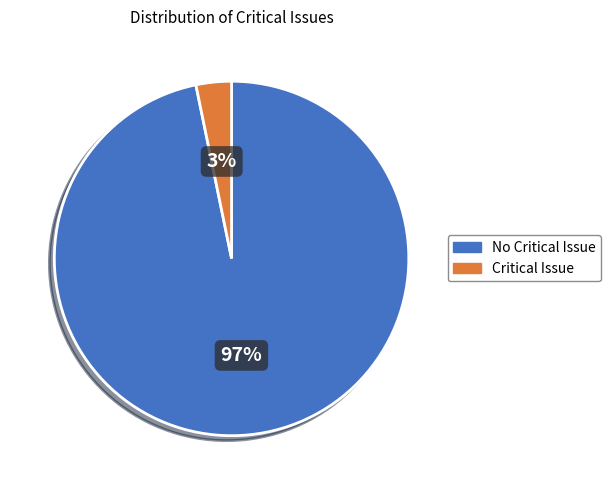

Between No Critical Issue and Critical Issue, which is larger?

No Critical Issue